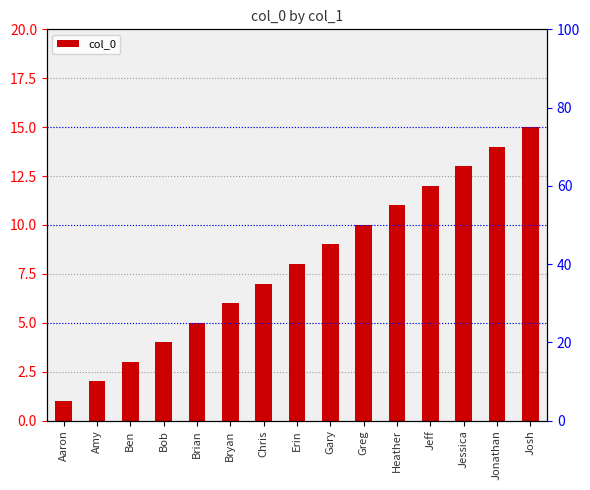

Which label corresponds to the largest value in the chart?

Josh